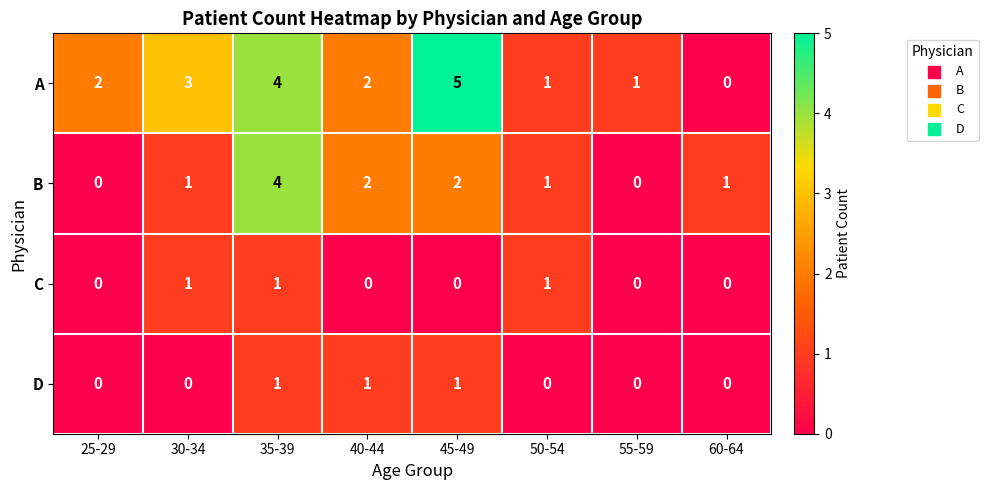

Is the value of A at 35-39 greater than the value of D at 35-39?

Yes